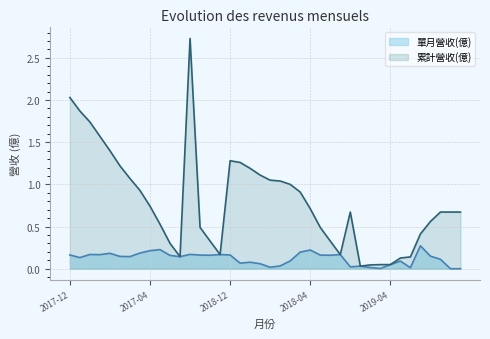

Does the chart display data point markers on the line(s)?

No